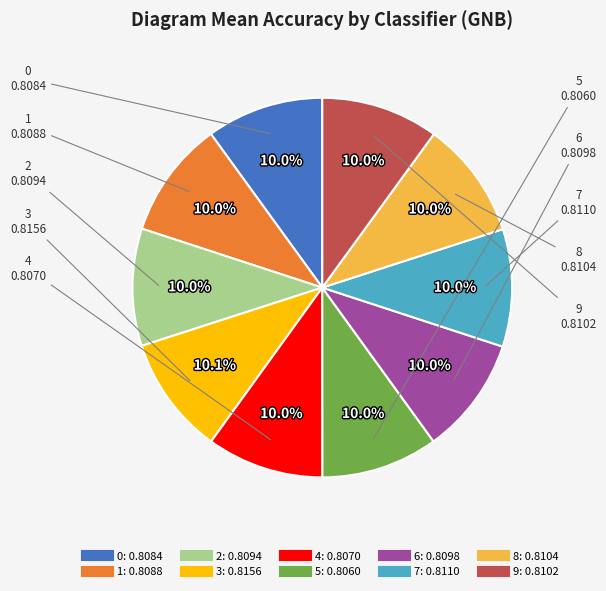

To the nearest percent, what percentage of the pie is 0?

10%